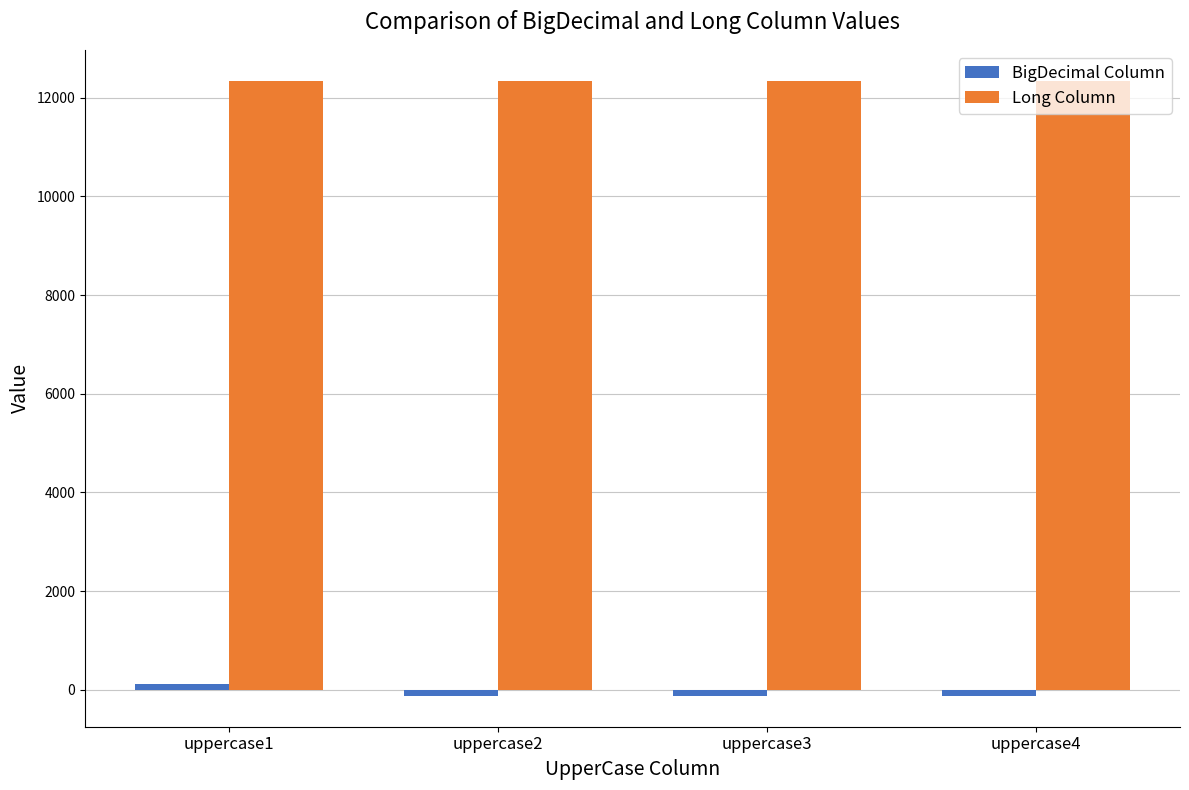

At how many categories does at least one series exceed 1019?

4